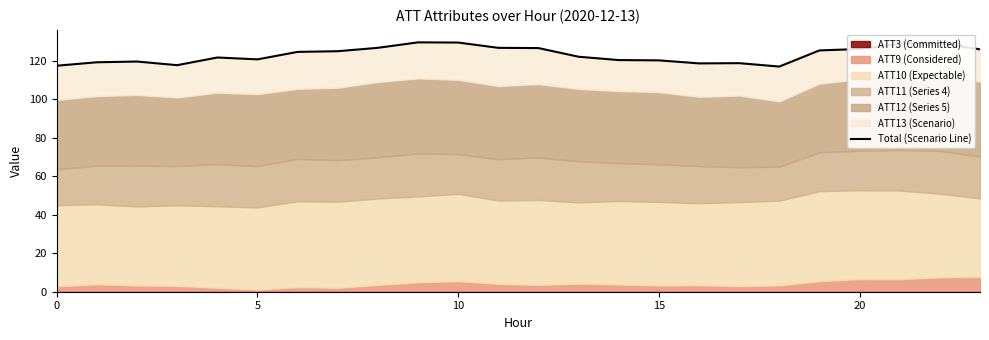

How many interior local valleys (lower than both neighbors) does the data have?

4